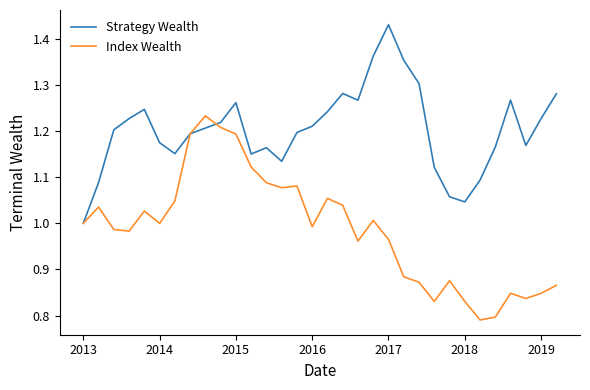

List the series in order of their overall mean, highest first.

Strategy Wealth, Index Wealth